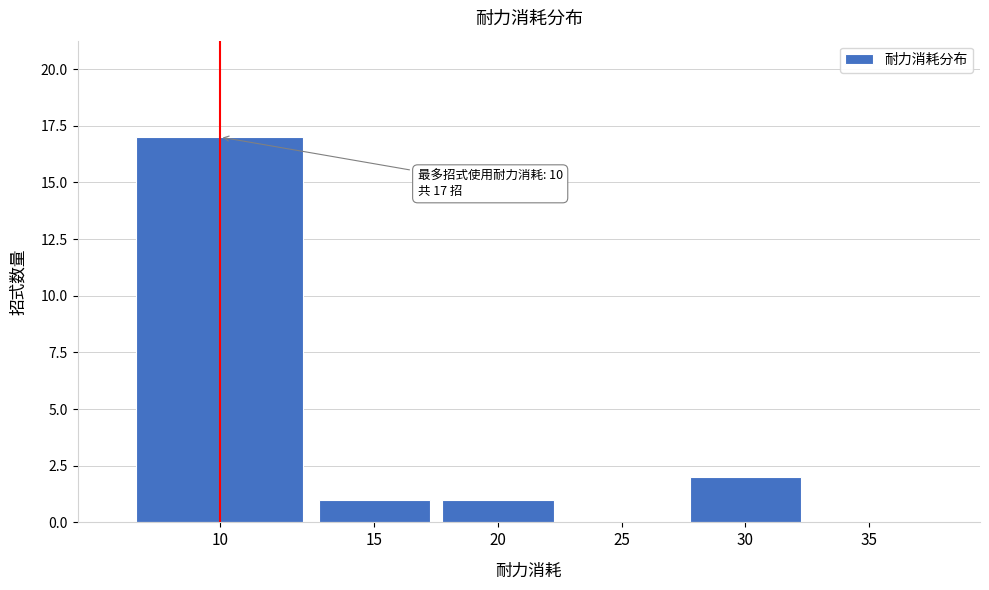

Reading right to left, extract all data points from this chart.

35=0	30=2	25=0	20=1	15=1	10=17